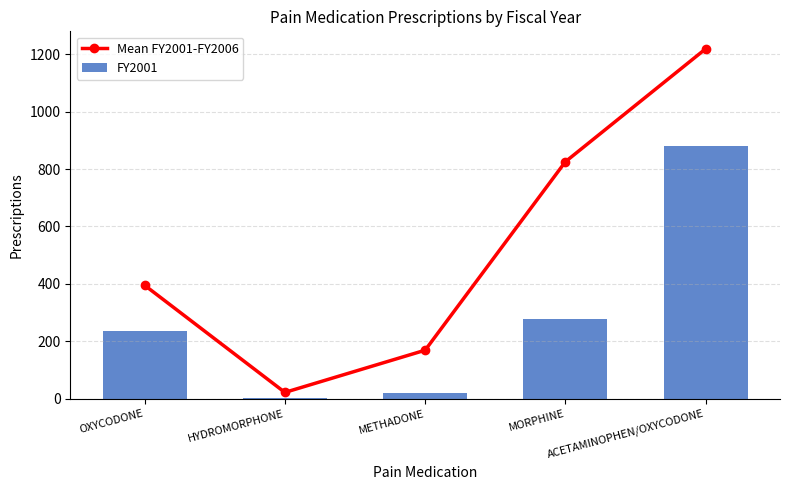

At which label does FY2001 reach its minimum?

HYDROMORPHONE